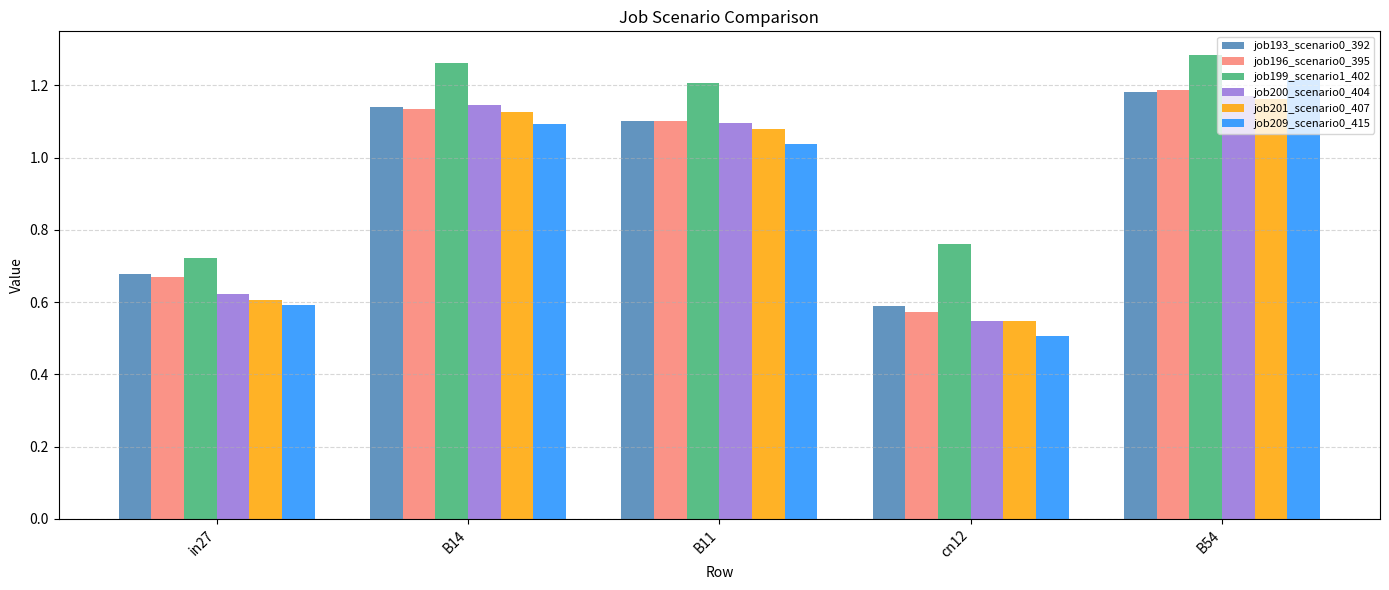

Which label corresponds to the smallest value in the chart?

cn12